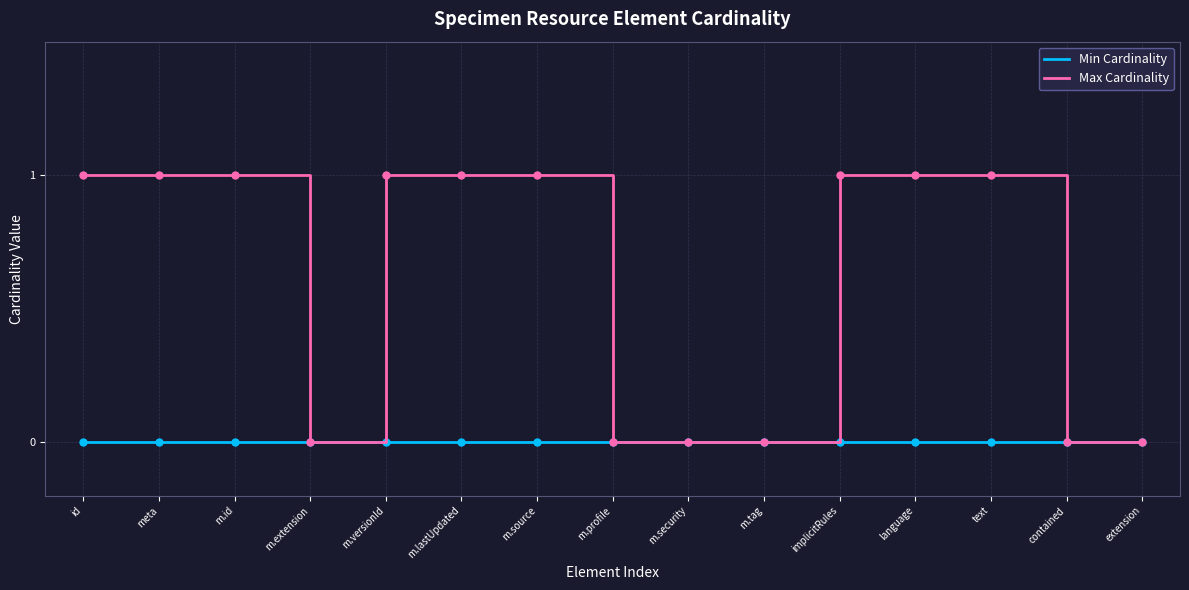

What position from the left is text?

13